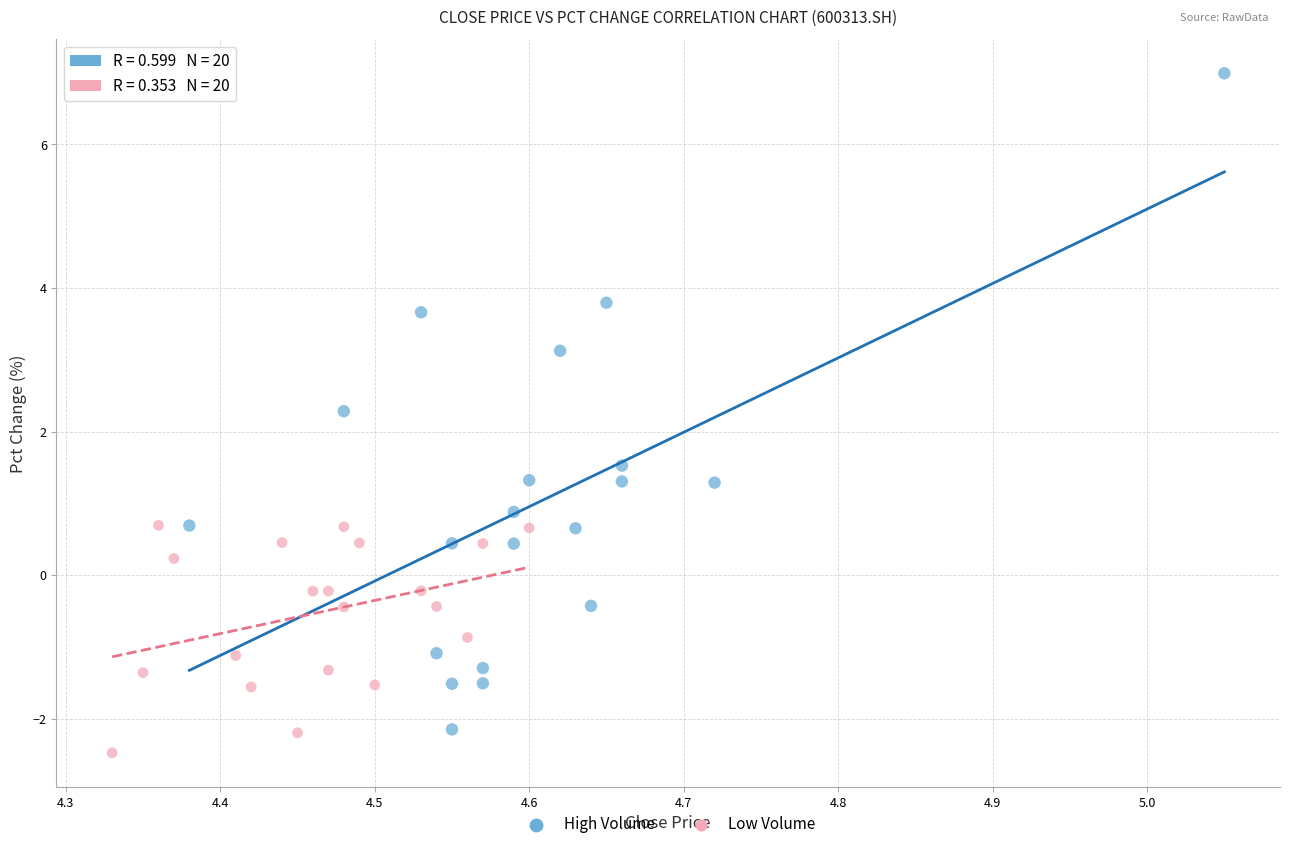

Which series has the largest Y range (max minus min)?

High Volume